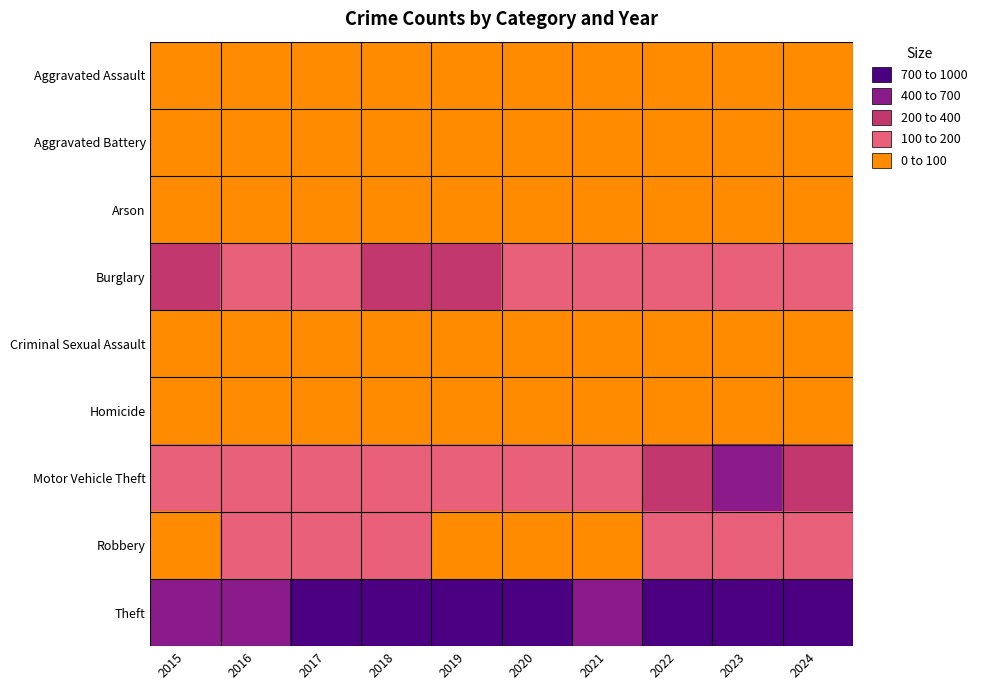

Reading right to left, extract all data points from this chart.

Aggravated Assault: 2024=86	2023=93	2022=89	2021=58	2020=87	2019=61	2018=72	2017=59	2016=50	2015=31
Aggravated Battery: 2024=59	2023=83	2022=66	2021=43	2020=48	2019=45	2018=52	2017=54	2016=60	2015=50
Arson: 2024=5	2023=6	2022=7	2021=6	2020=4	2019=5	2018=6	2017=1	2016=3	2015=3
Burglary: 2024=109	2023=167	2022=163	2021=117	2020=163	2019=221	2018=257	2017=192	2016=194	2015=236
Criminal Sexual Assault: 2024=18	2023=20	2022=18	2021=24	2020=12	2019=29	2018=20	2017=19	2016=20	2015=13
Homicide: 2024=4	2023=4	2022=6	2021=2	2020=6	2019=3	2018=5	2017=2	2016=8	2015=4
Motor Vehicle Theft: 2024=369	2023=443	2022=291	2021=113	2020=134	2019=125	2018=164	2017=191	2016=163	2015=125
Robbery: 2024=114	2023=125	2022=125	2021=95	2020=94	2019=89	2018=130	2017=115	2016=123	2015=87
Theft: 2024=807	2023=861	2022=912	2021=691	2020=713	2019=855	2018=767	2017=873	2016=689	2015=641